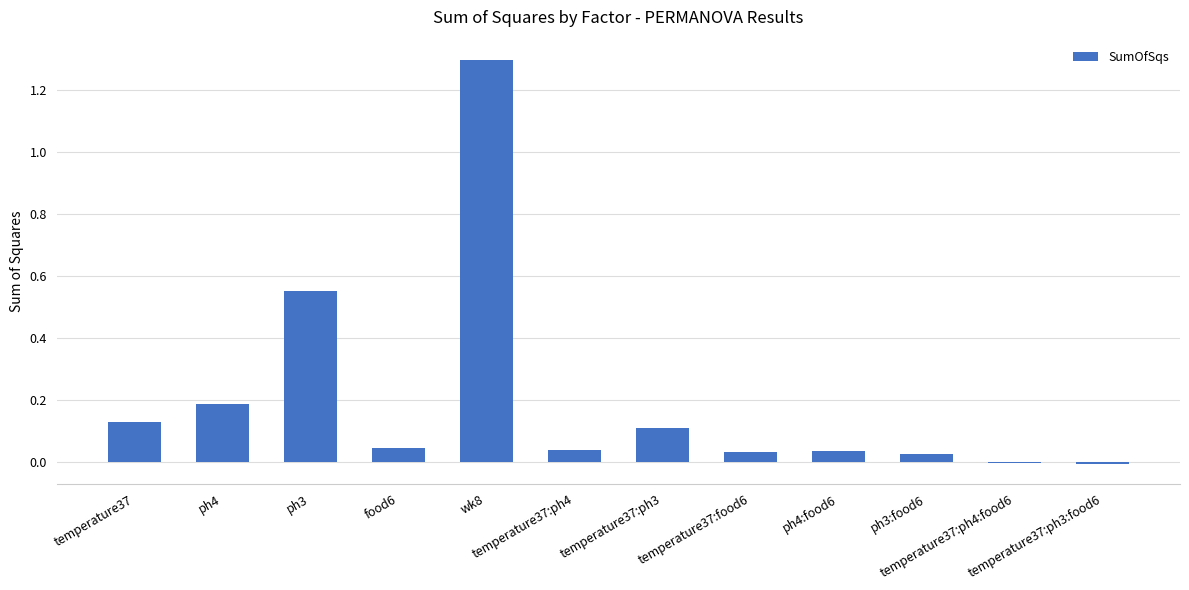

Between food6 and ph4, which is larger?

ph4